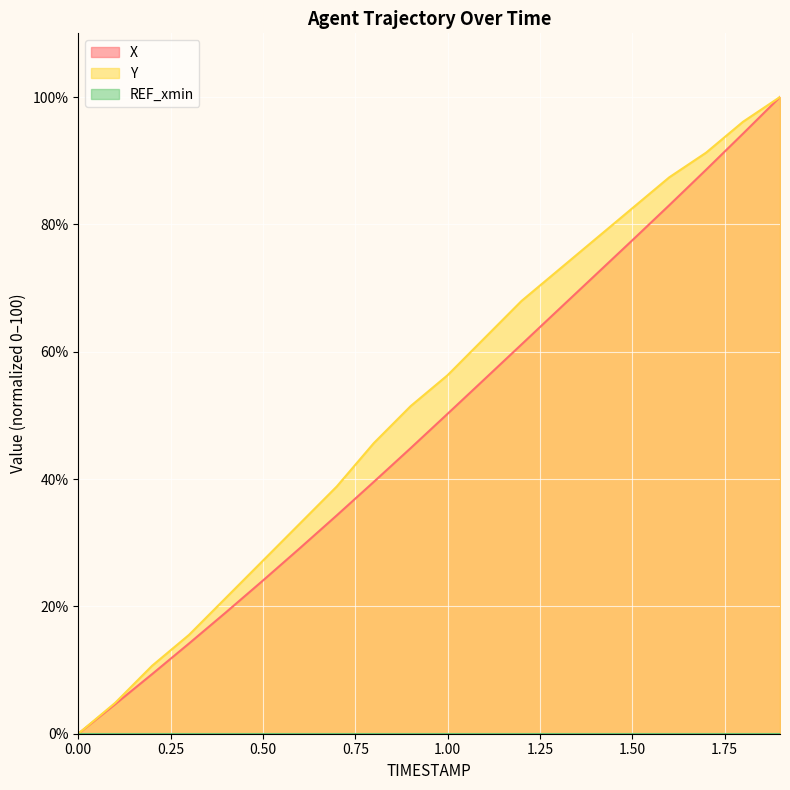

How many values in X are above zero?

19